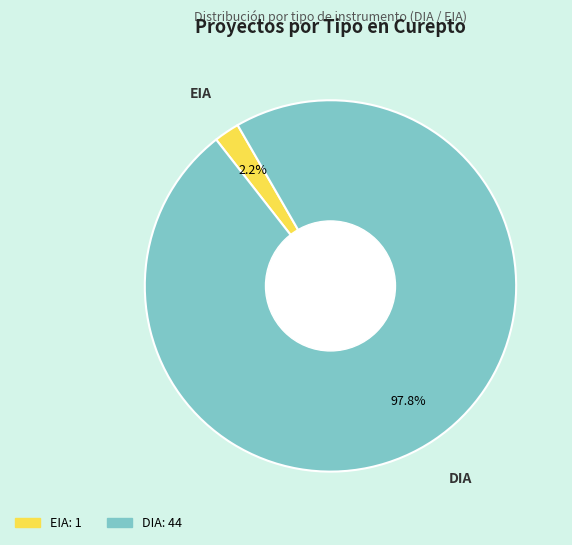

Does any single category account for the majority?

Yes